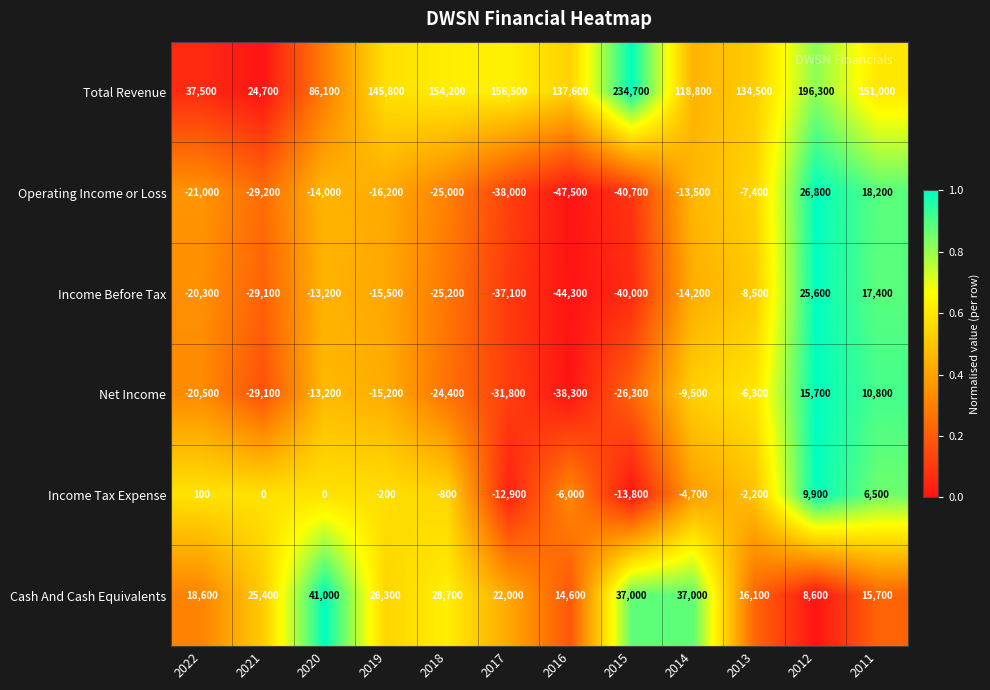

What is the maximum value for Cash And Cash Equivalents?

41000